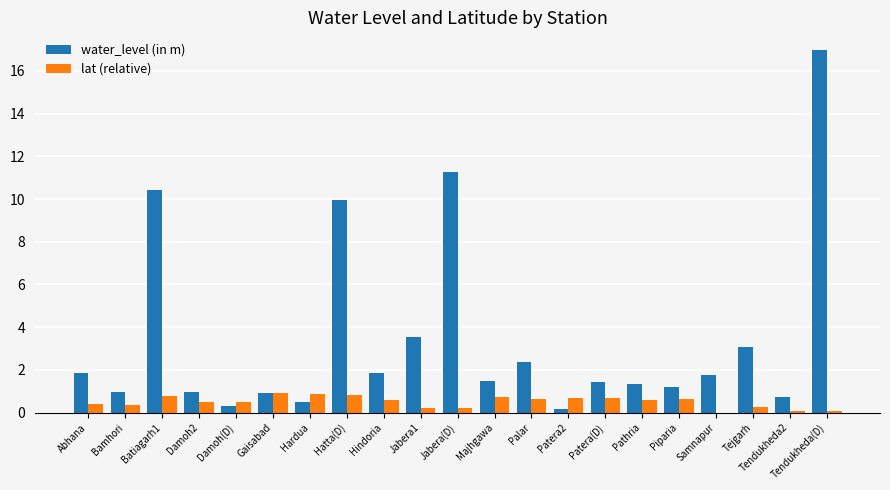

Which series has the largest range (max minus min)?

water_level (in m)